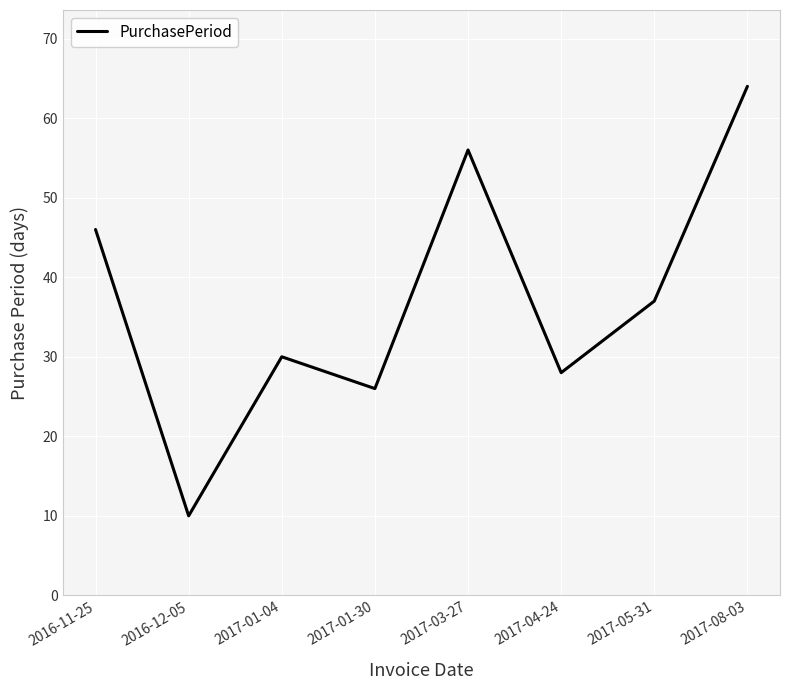

List the labels in order of value, largest first.

2017-08-03, 2017-03-27, 2016-11-25, 2017-05-31, 2017-01-04, 2017-04-24, 2017-01-30, 2016-12-05